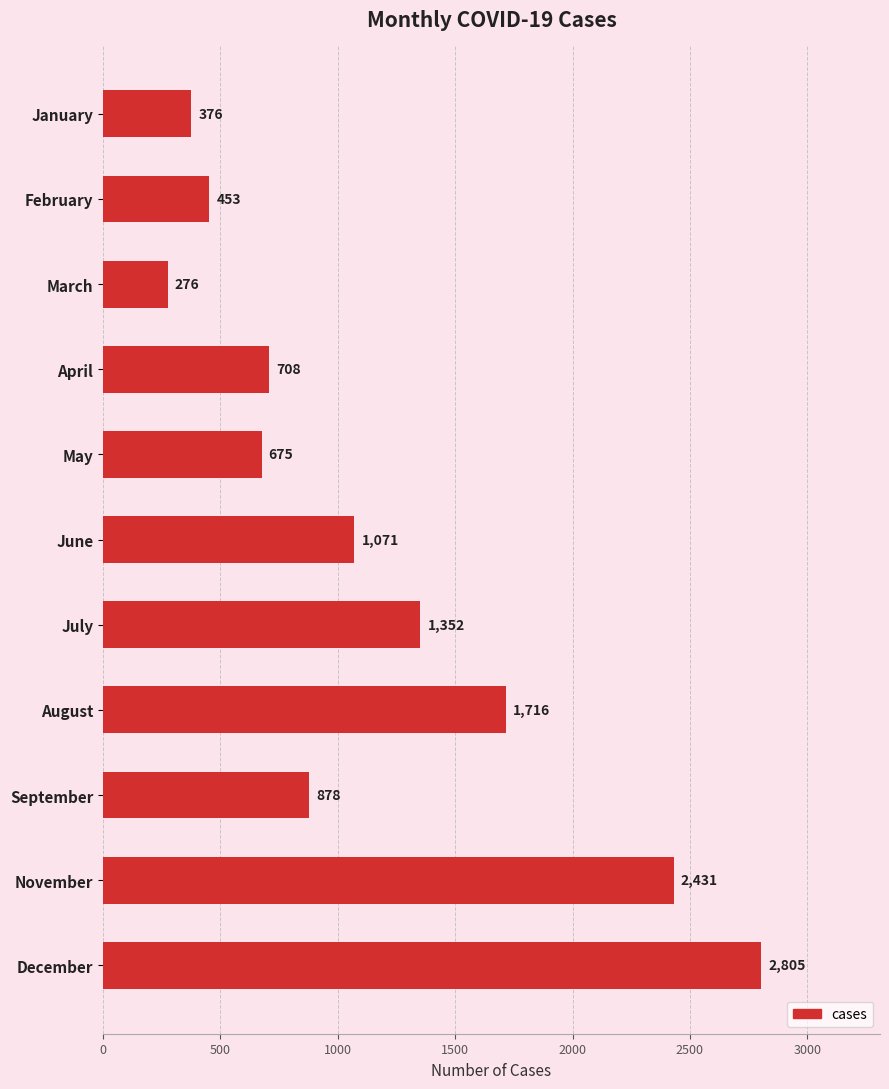

List the labels in order of value, largest first.

December, November, August, July, June, September, April, May, February, January, March